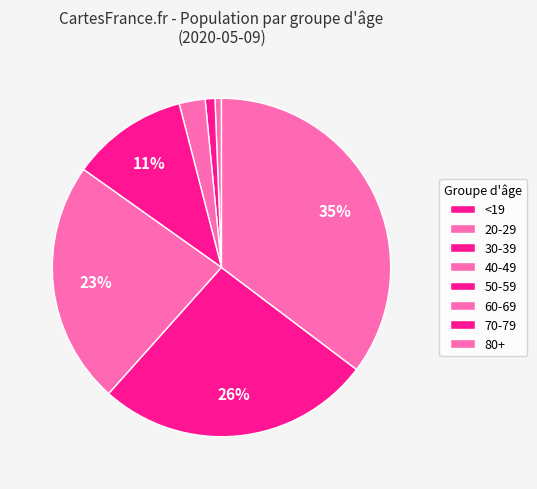

How many segments does this pie chart have?

8